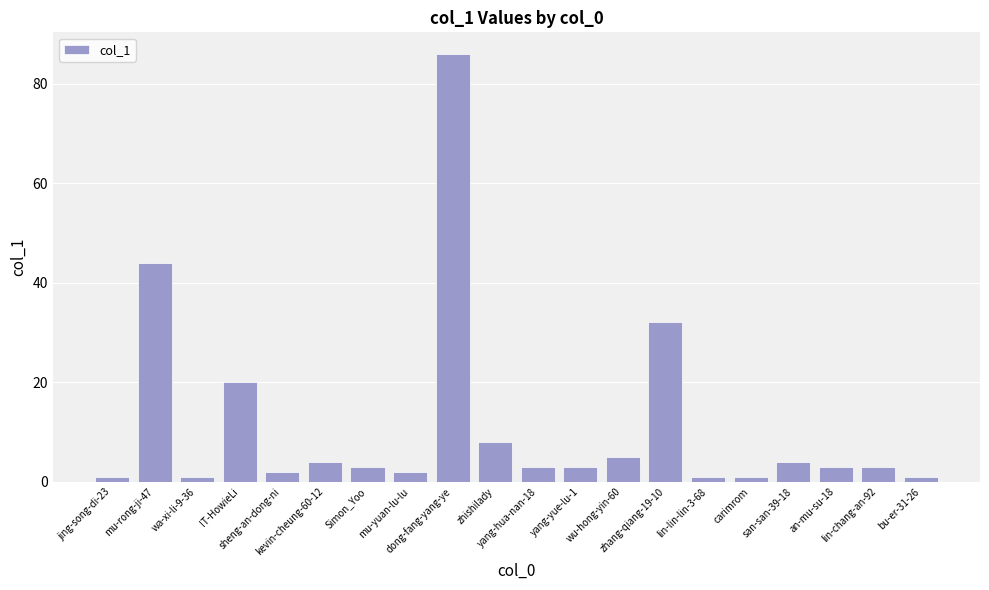

How many distinct data groups are displayed?

1